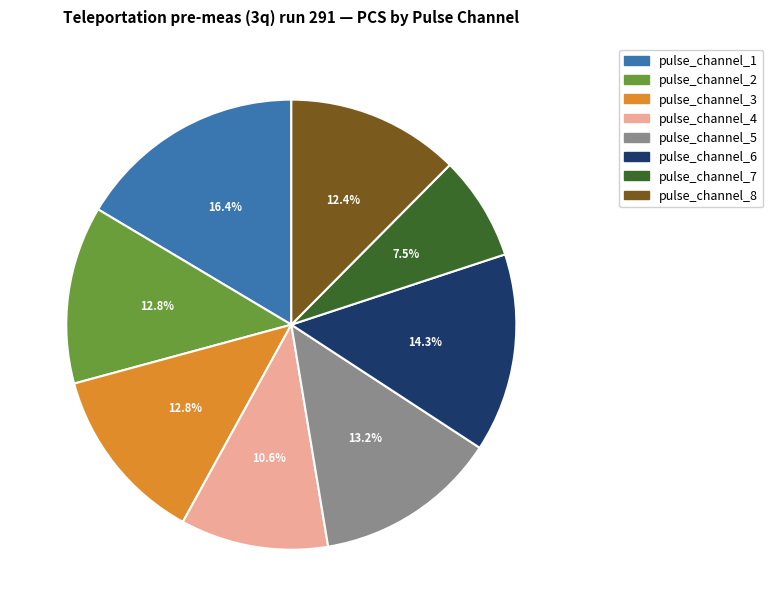

Which category has the smallest portion of the pie?

pulse_channel_7